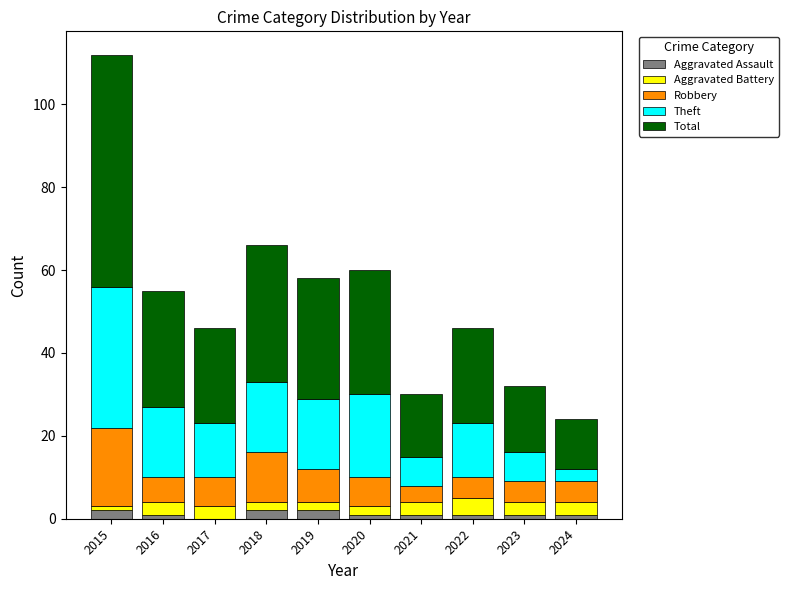

Count the number of data series in this chart.

5